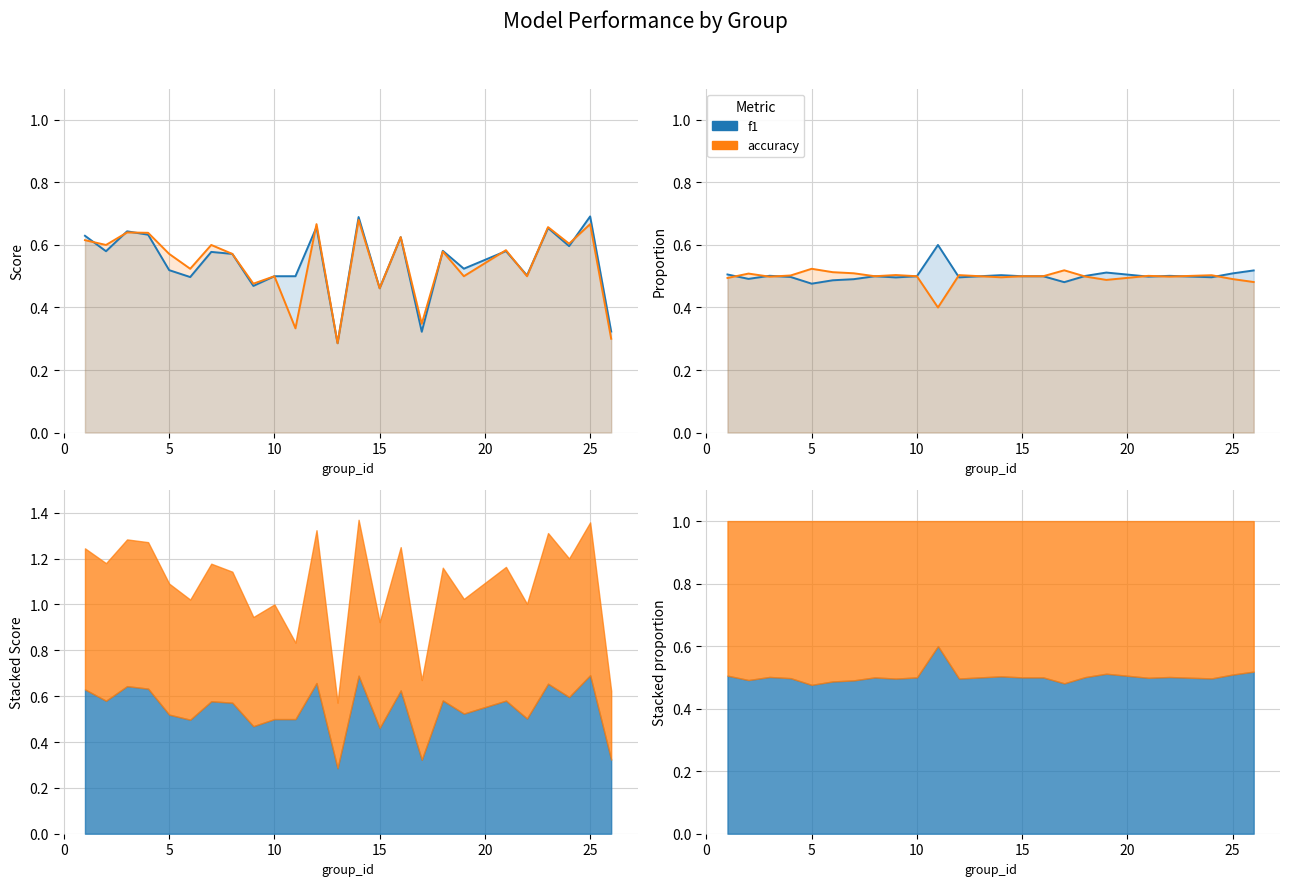

What is the sum of all f1 values?

12.6